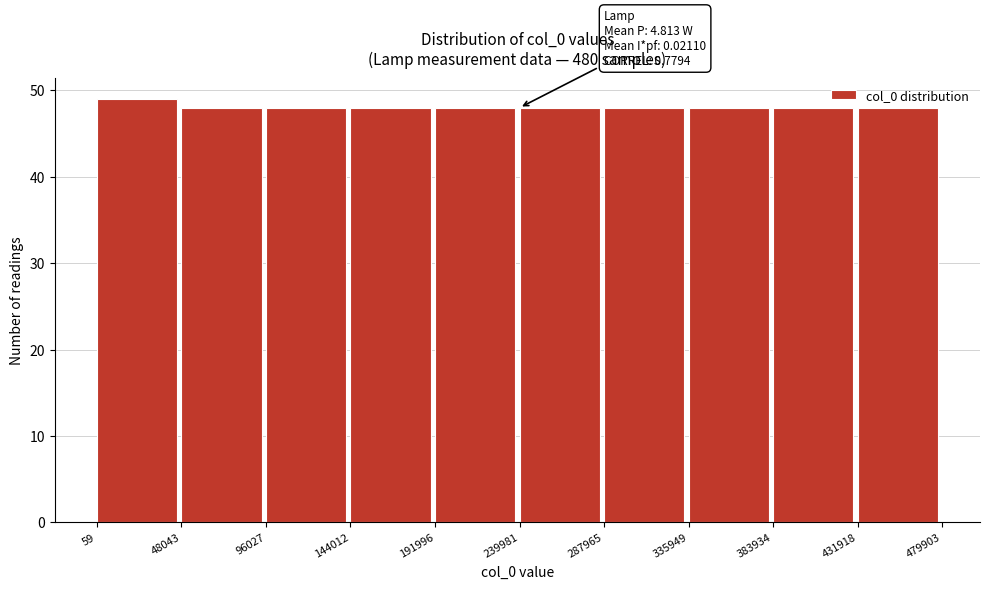

Over which range of the x-axis is the bar tallest?

59 to 48043